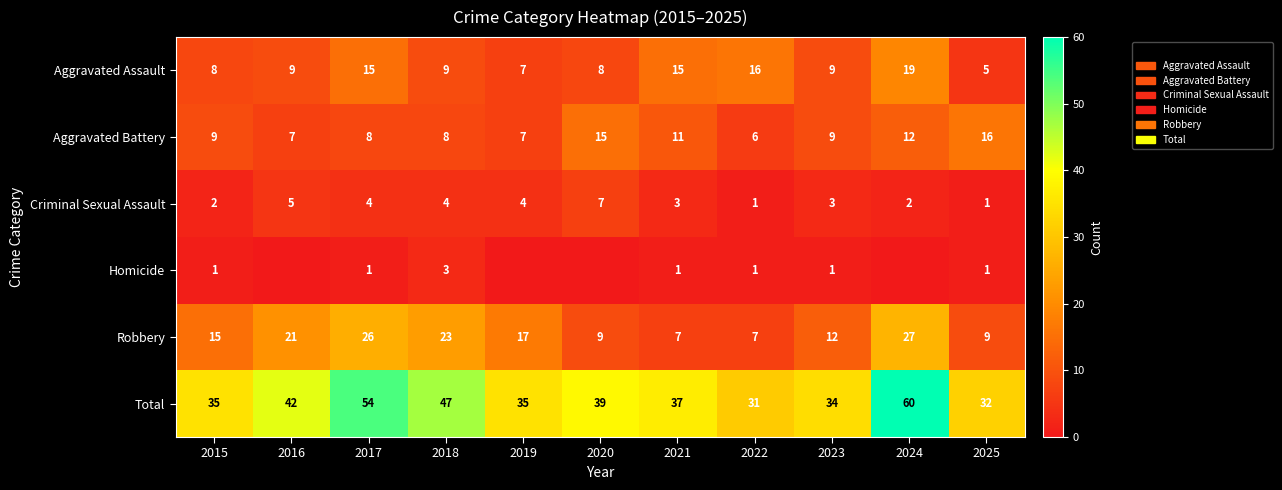

Is the value of Aggravated Assault at 2020 greater than the value of Total at 2020?

No